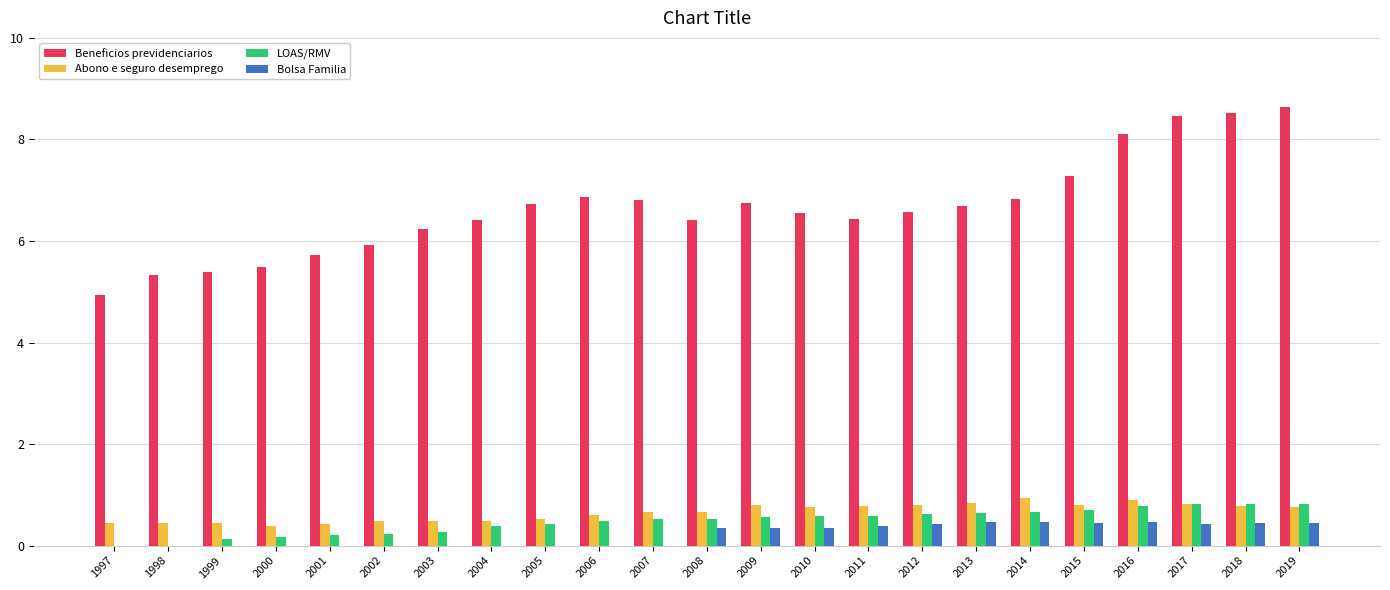

Which series has the widest spread of values?

Beneficios previdenciarios